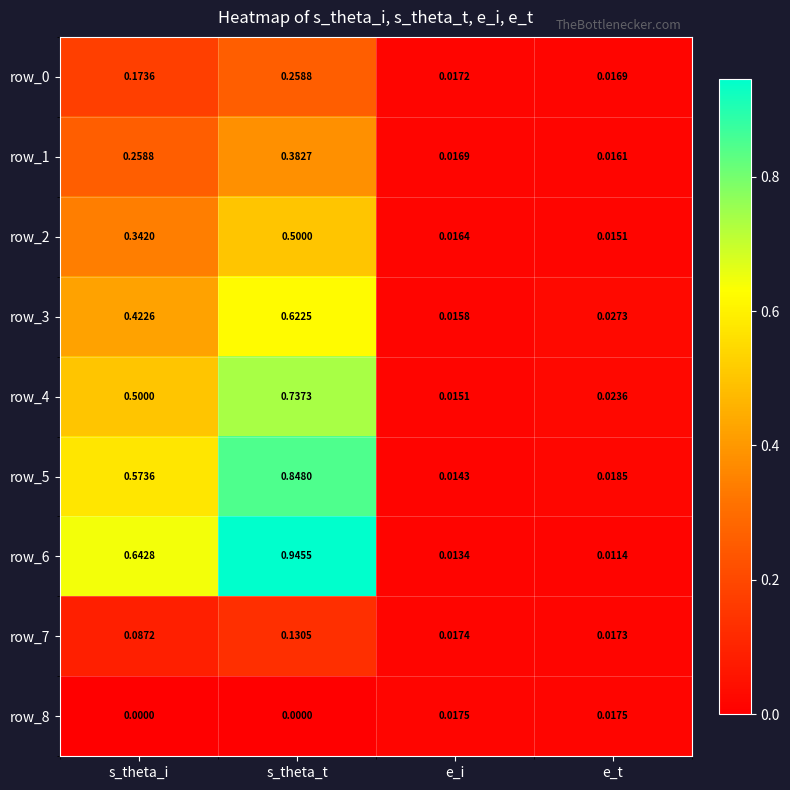

Where is row_1 nearest to the value 0?

e_t